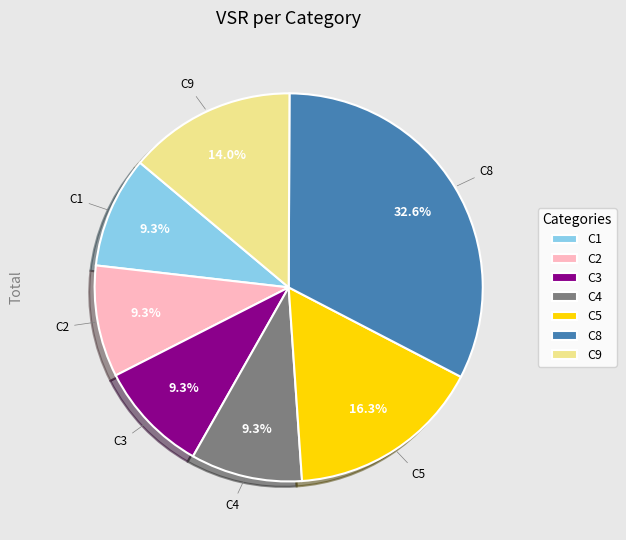

What is the ratio of the value at C2 to the value at C1?

1.0